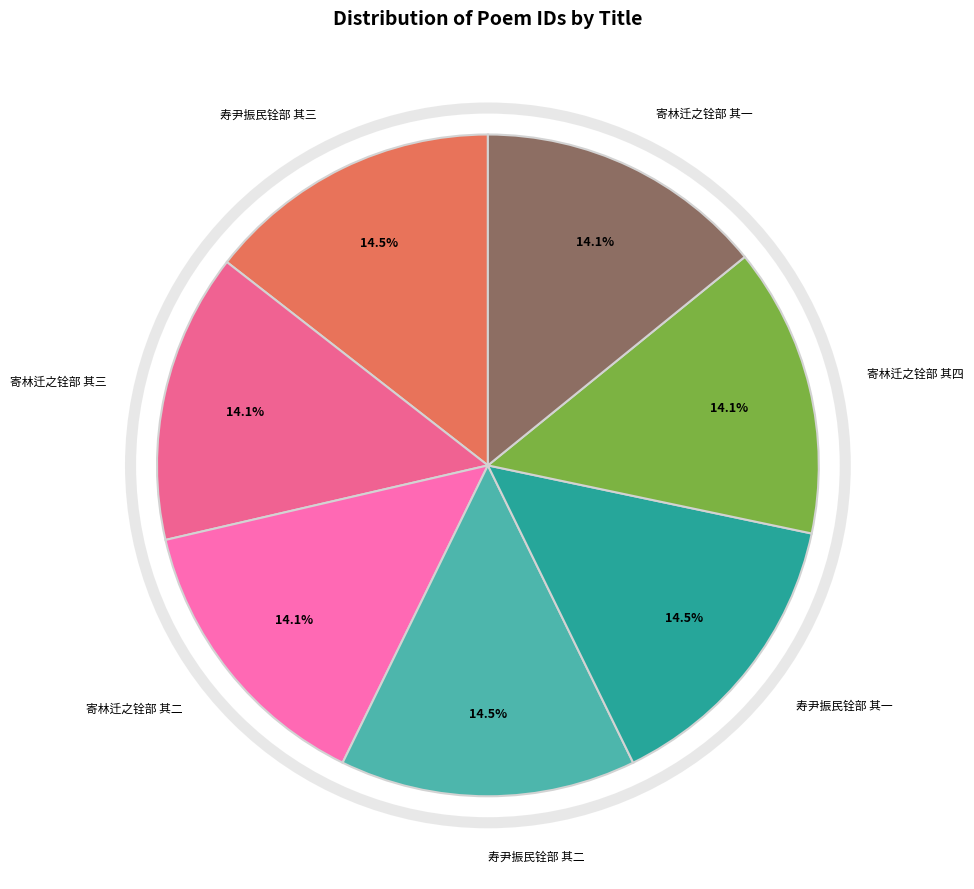

Count the number of slices in the pie.

7